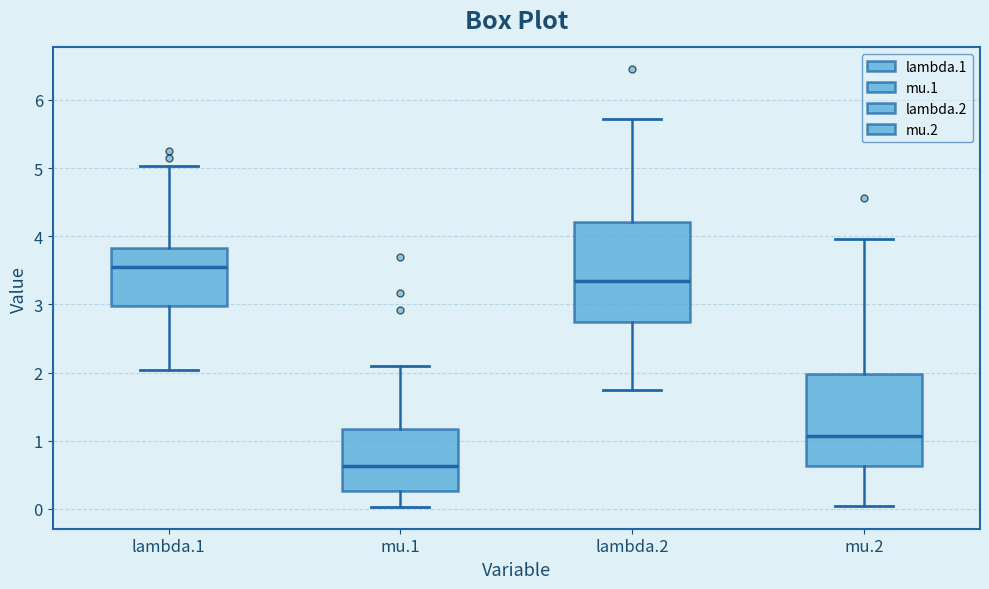

Reading left to right, transcribe this box plot: for each box, give where its median line is, the range the box spans, and where its two whiskers end, as read against the y-axis. The values are not printed on the chart, so give them approximately, as read against the axis.

lambda.1: median 3.5, box 3.0 to 3.8, whiskers 2.0 to 5.0
mu.1: median 0.6, box 0.3 to 1.2, whiskers 0.0 to 2.1
lambda.2: median 3.3, box 2.7 to 4.2, whiskers 1.7 to 5.7
mu.2: median 1.1, box 0.6 to 2.0, whiskers 0.0 to 4.0